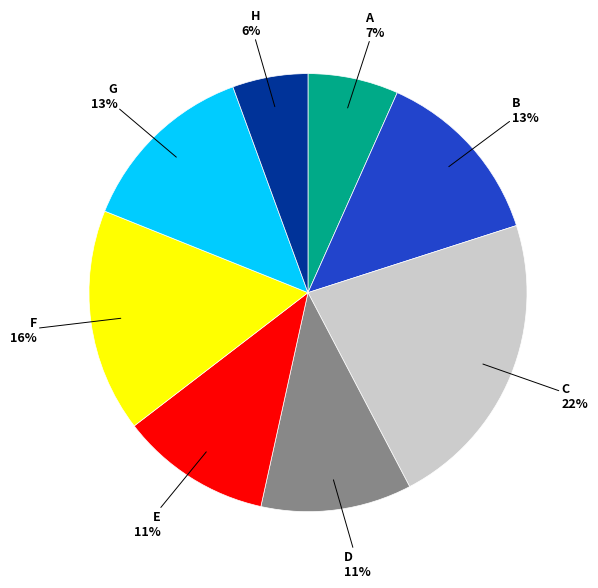

Is there a majority slice in this chart?

No